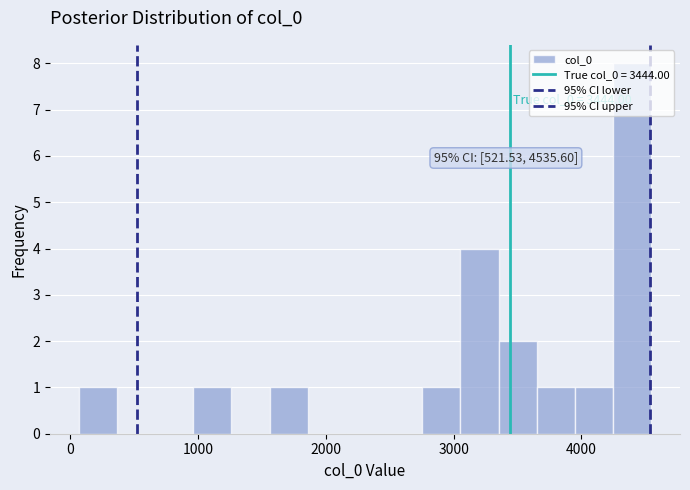

Around what value on the x-axis is the tallest bar? Give the approximate position of its centre, as read against the axis.

4400